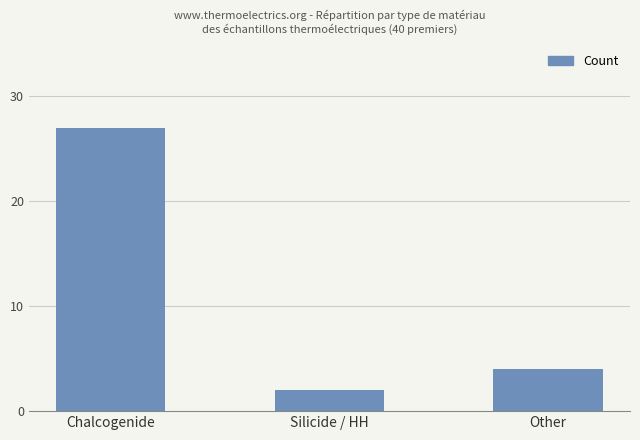

What is the average value?

11